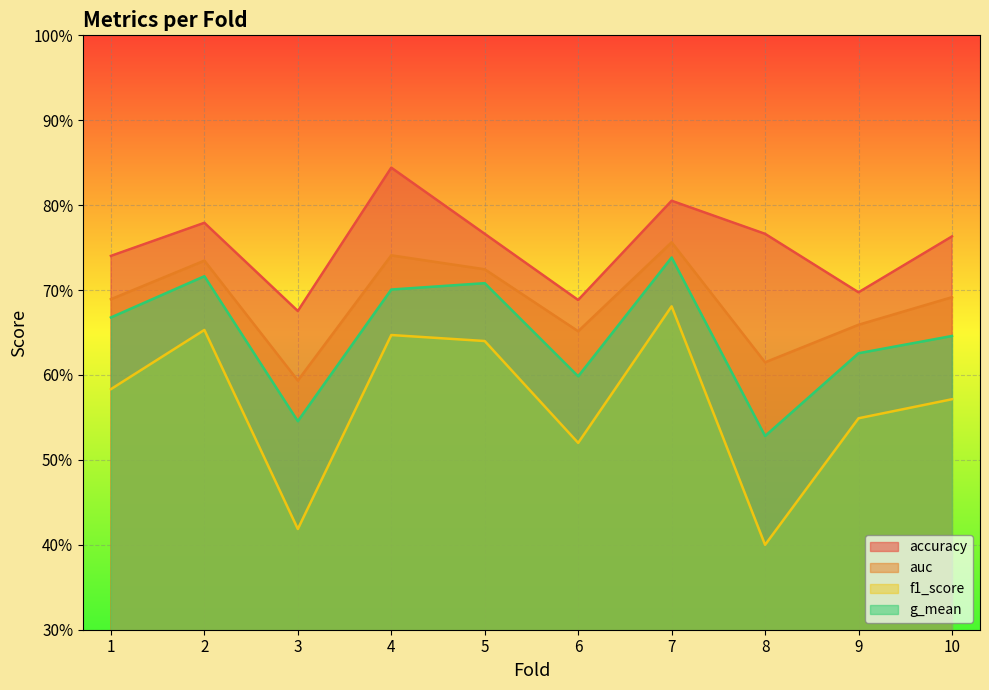

Which series has the largest range (max minus min)?

f1_score